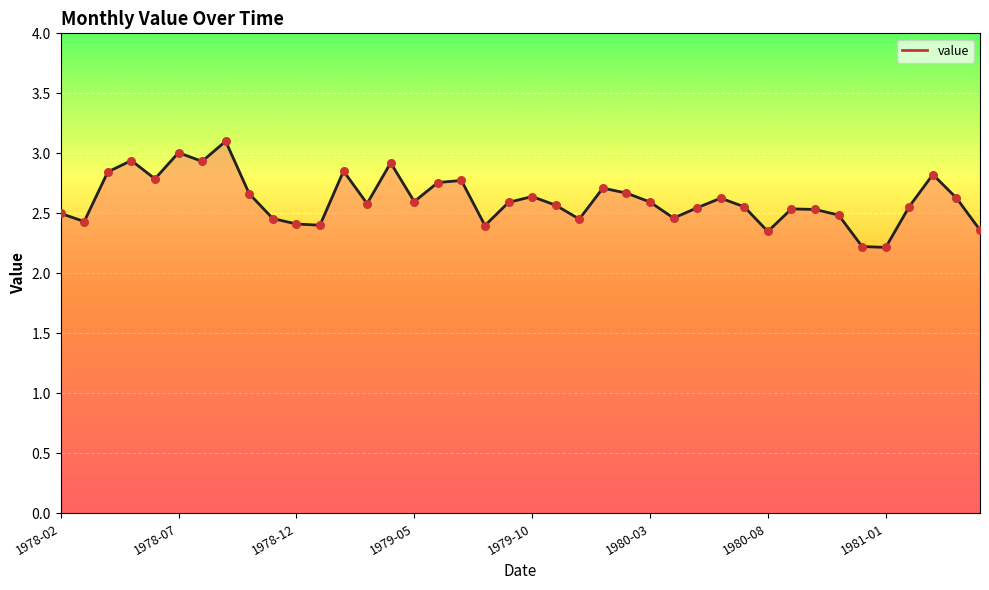

What is the difference between the values at 1981-01 and 1978-02?

0.3